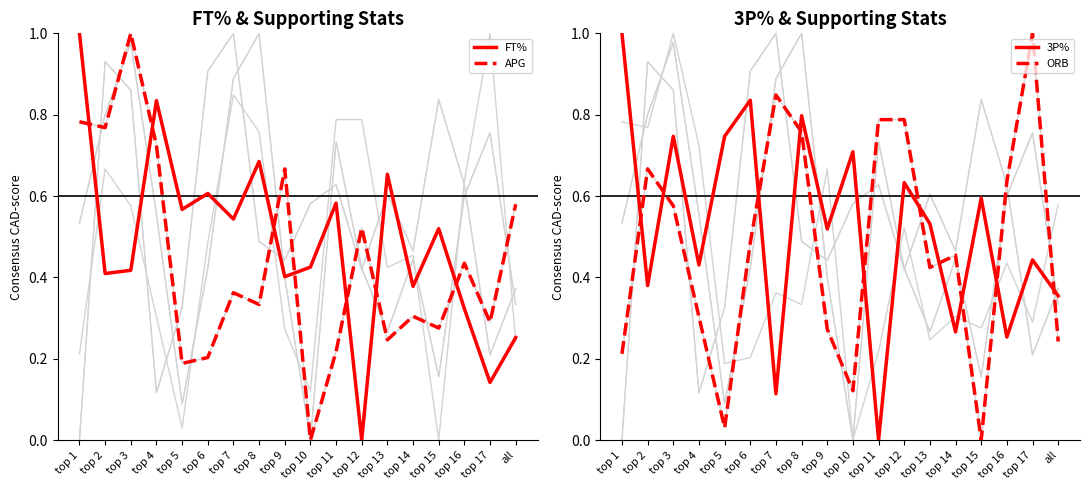

True or false: FT% has a value of 0.4 at top 14.

True